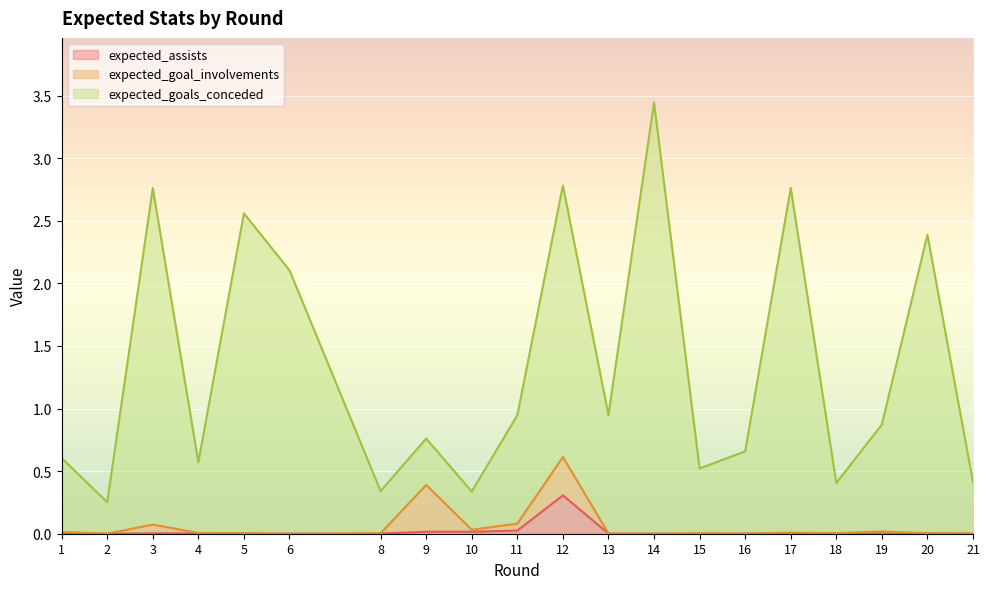

Which label corresponds to the smallest value in the chart?

2